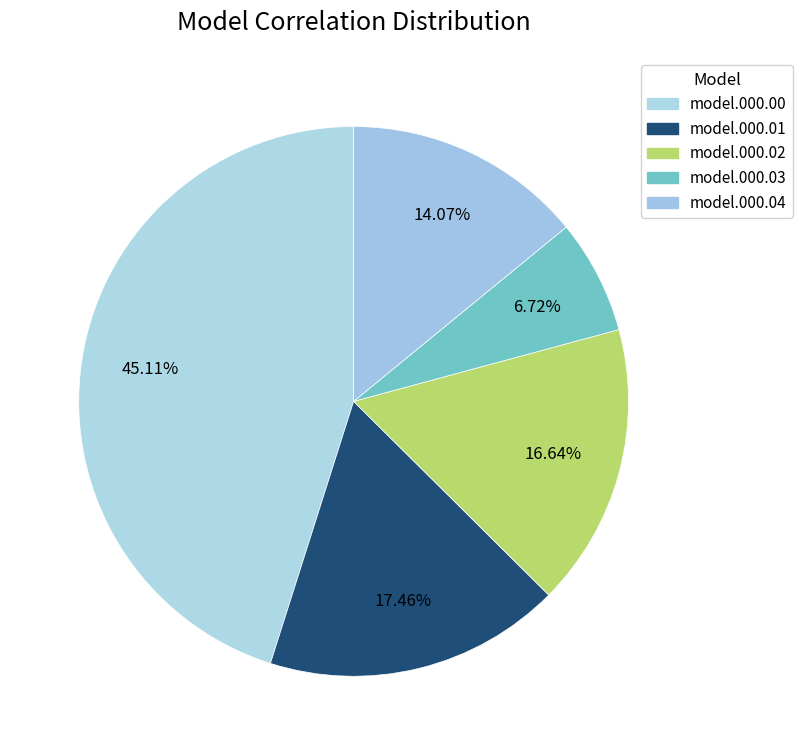

How many segments does this pie chart have?

5